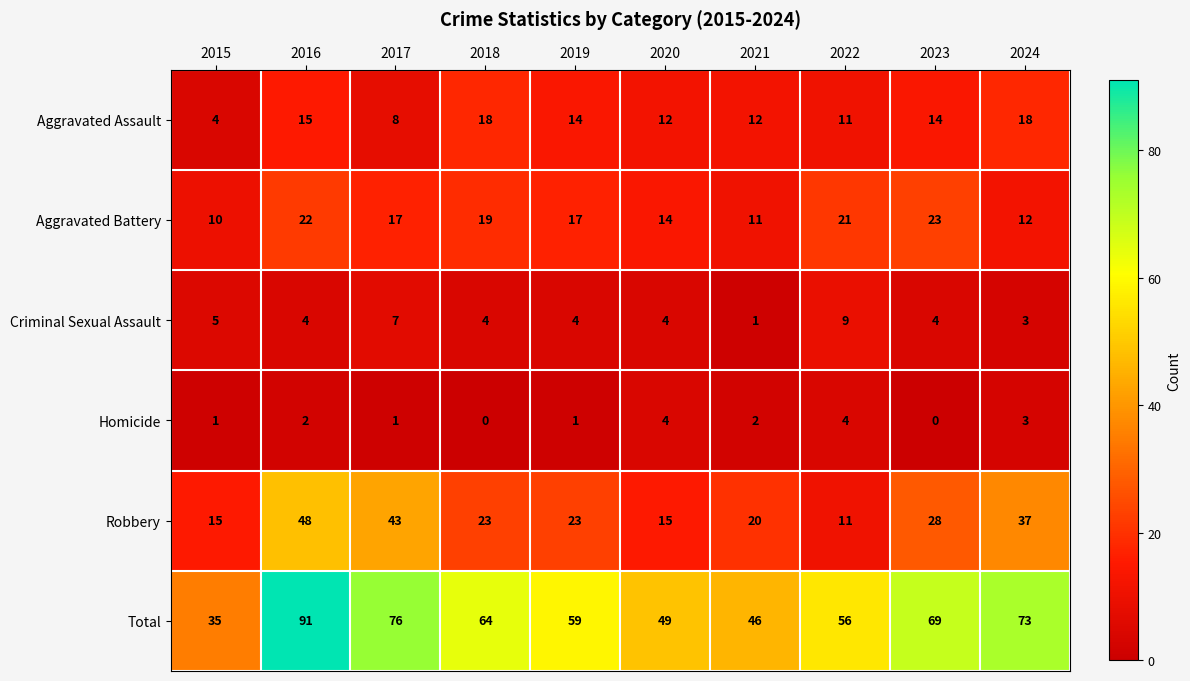

Which category has the lowest value in the Aggravated Assault series?

2015